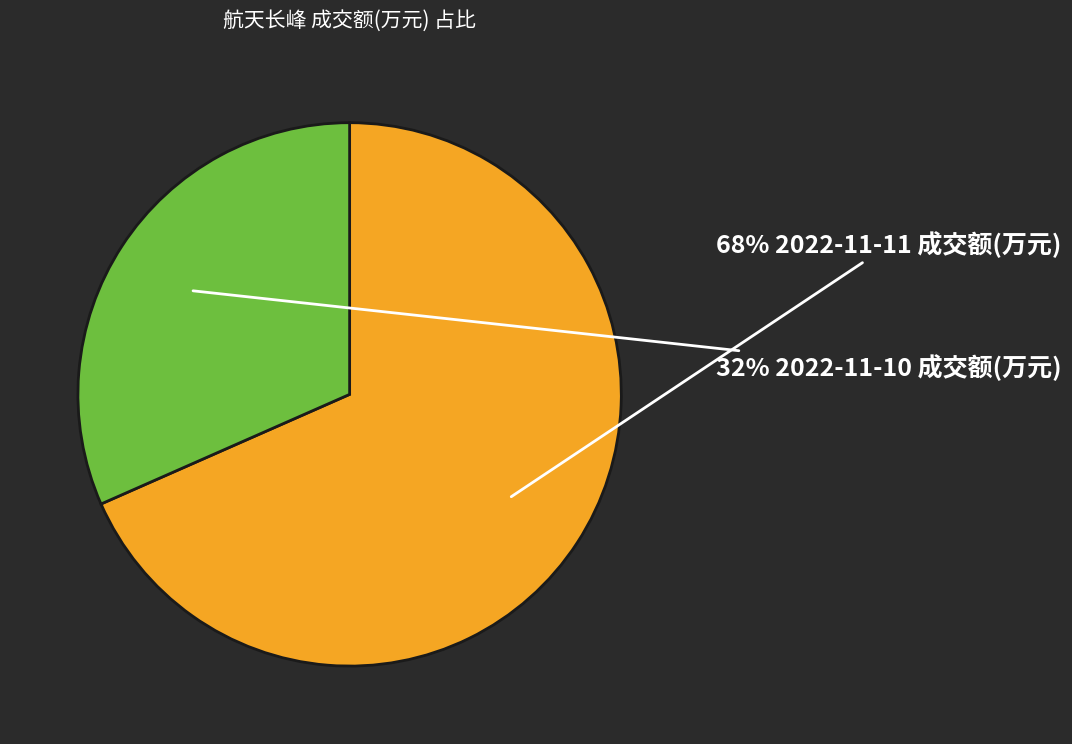

How many segments does this pie chart have?

2